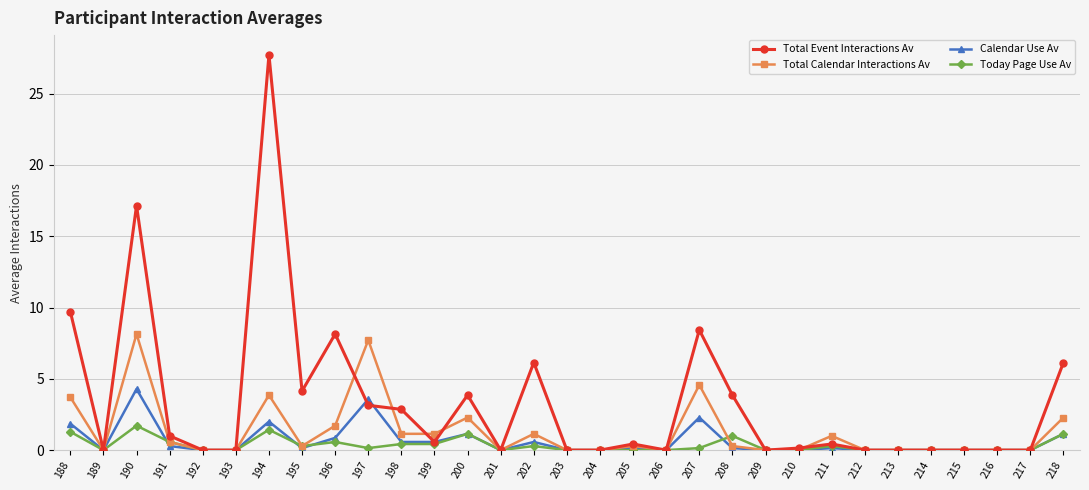

Where is the first local minimum for Calendar Use Av?

189